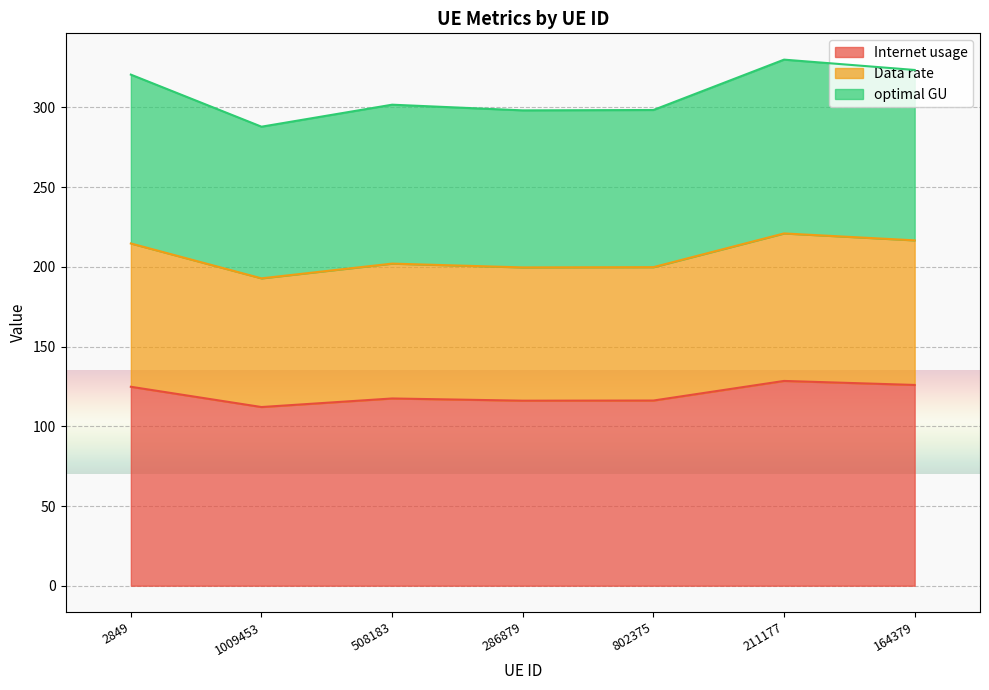

What is the minimum value shown in the chart?

112.1